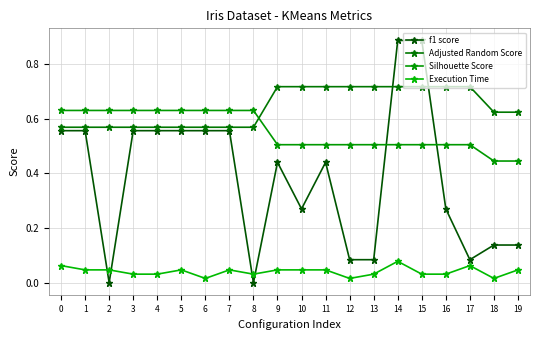

Which series has the largest range (max minus min)?

f1 score